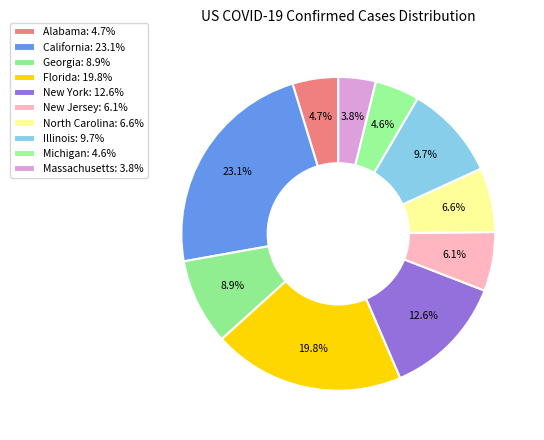

Which has a higher value, New York or Florida?

Florida